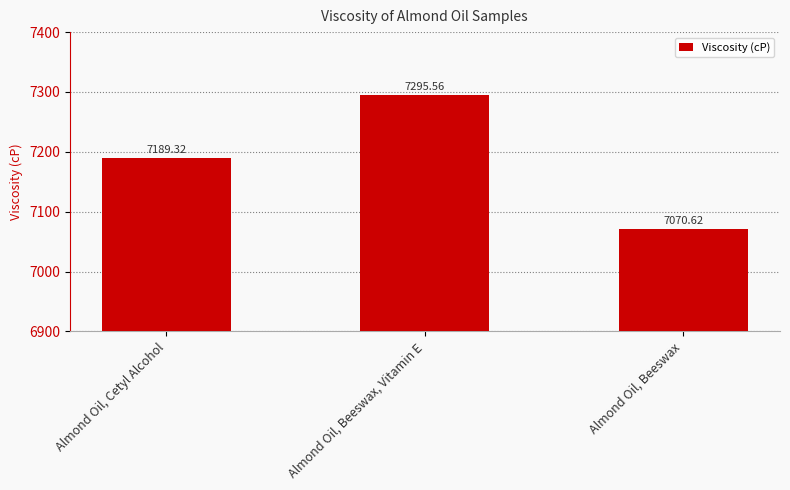

How many data points are above 7189?

2